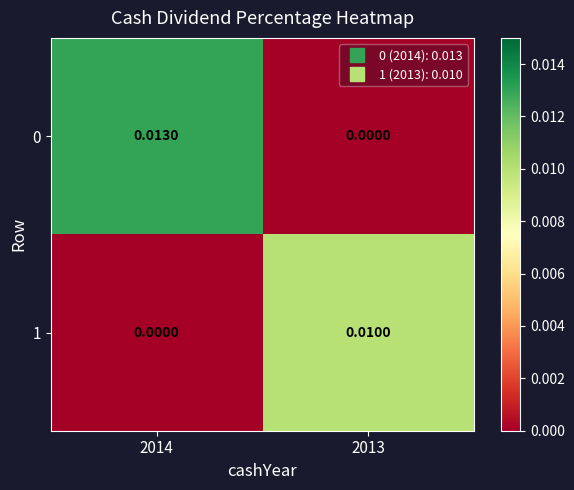

Is the value of 0 at 2013 greater than the value of 1 at 2013?

No